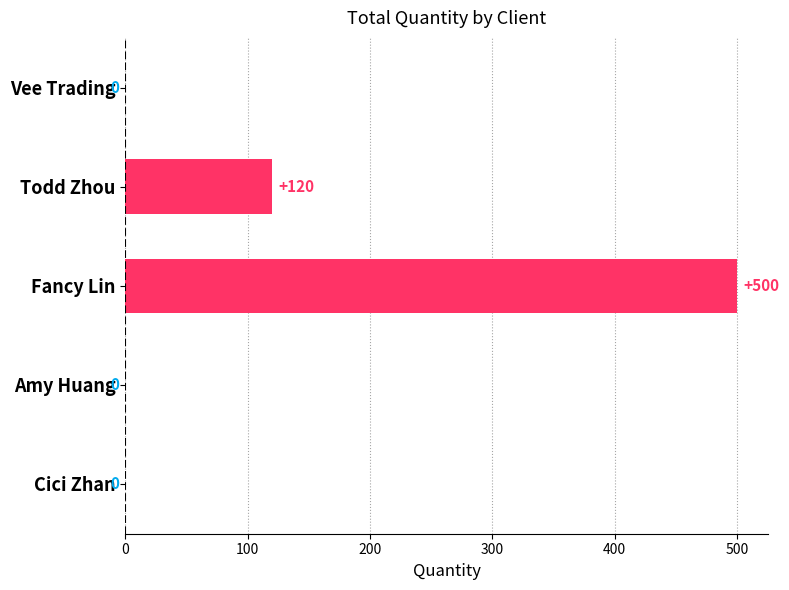

Which category has the highest value across all series?

Fancy Lin